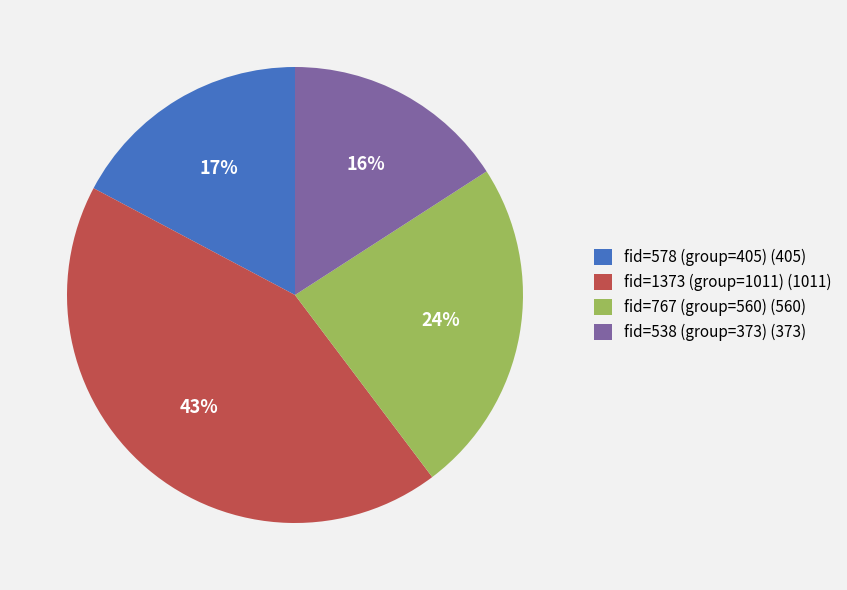

Which has a higher value, fid=1373 (group=1011) or fid=767 (group=560)?

fid=1373 (group=1011)